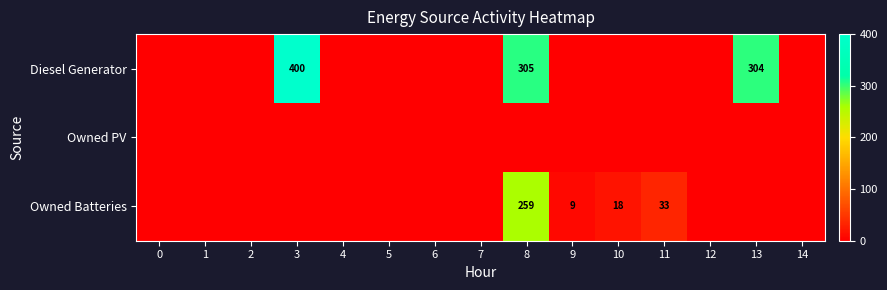

At which category is the sum across all series the highest?

8